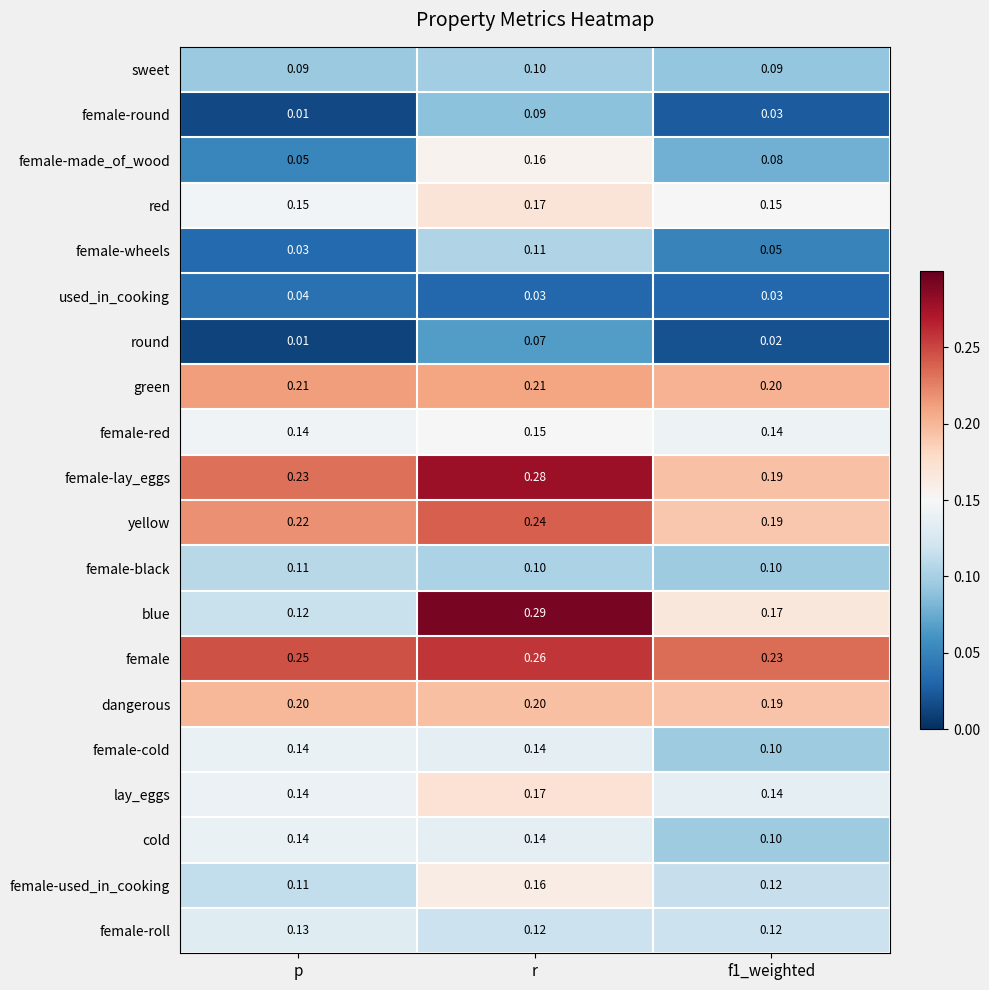

Which label corresponds to the smallest value in the chart?

p